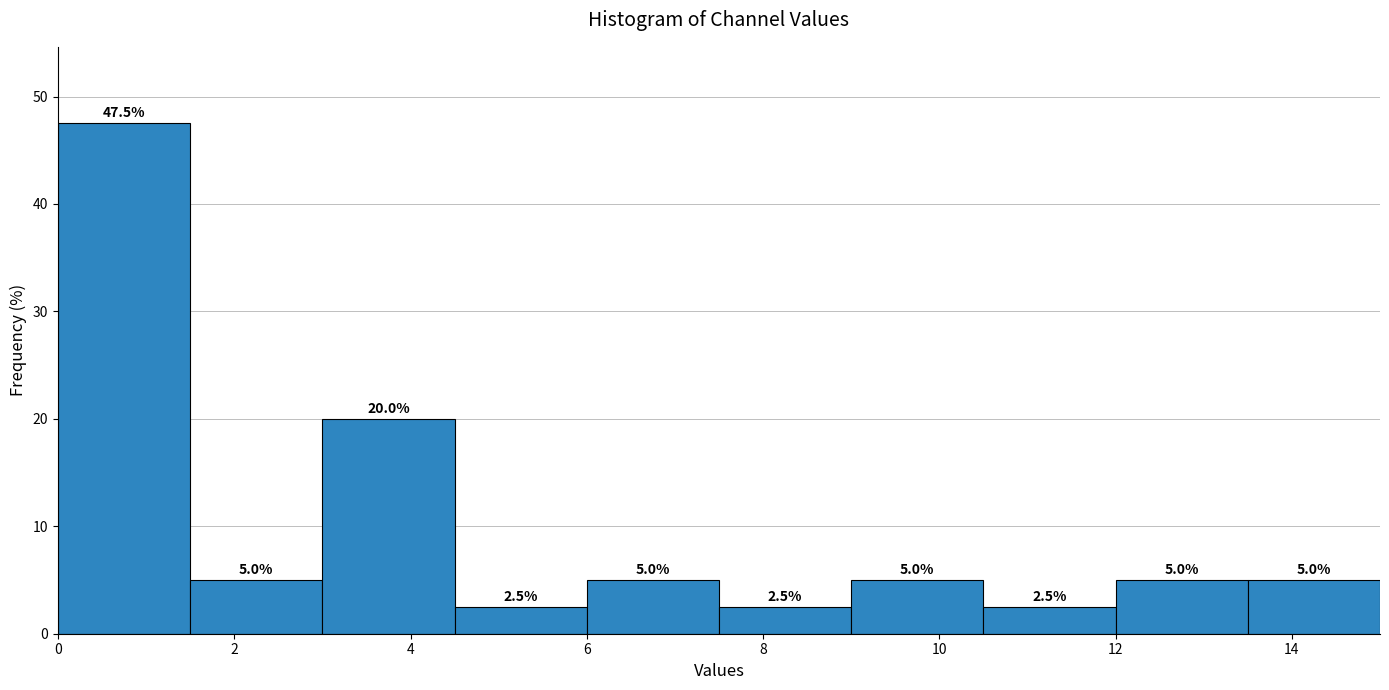

Reading left to right, transcribe this chart: for each bar, give the range it covers on the x-axis and its height. The bar edges are not printed on the chart, so give them approximately, as read against the axis.

0.0 to 1.5: 47.5
1.5 to 3.0: 5.0
3.0 to 4.5: 20.0
4.5 to 6.0: 2.5
6.0 to 7.5: 5.0
7.5 to 9.0: 2.5
9.0 to 10.5: 5.0
10.5 to 12.0: 2.5
12.0 to 13.5: 5.0
13.5 to 15.0: 5.0